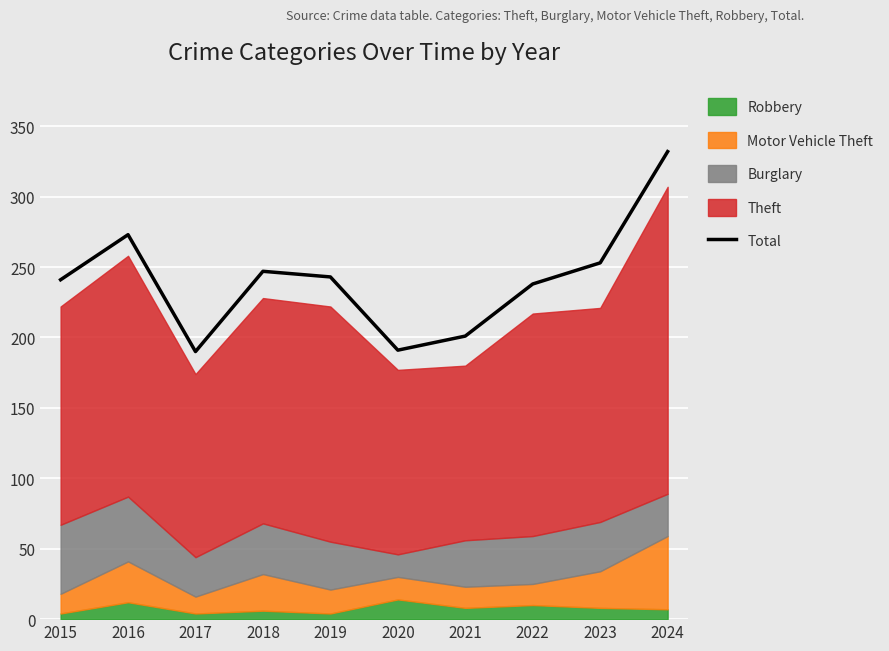

What is the difference between the values at 2018 and 2024?

85